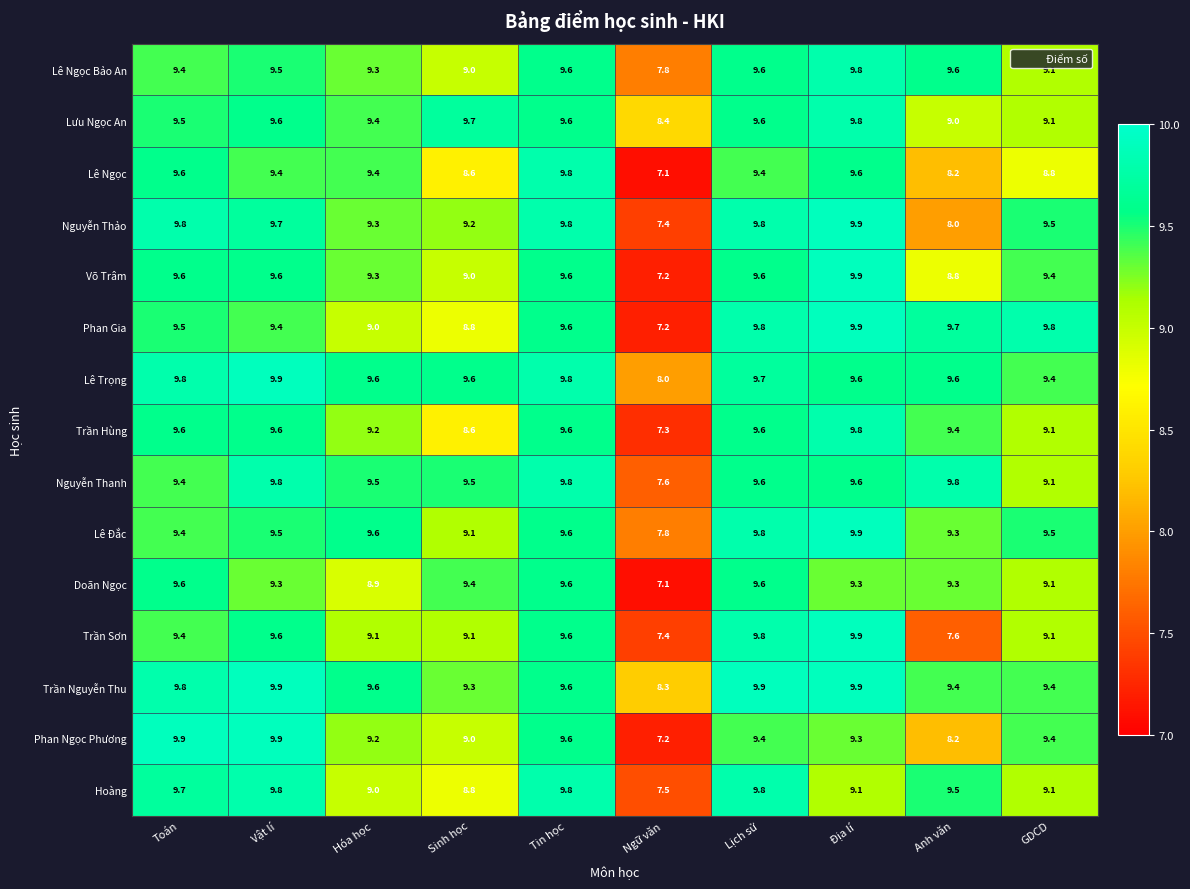

Which category has the highest value in the Nguyễn Thảo series?

Địa lí